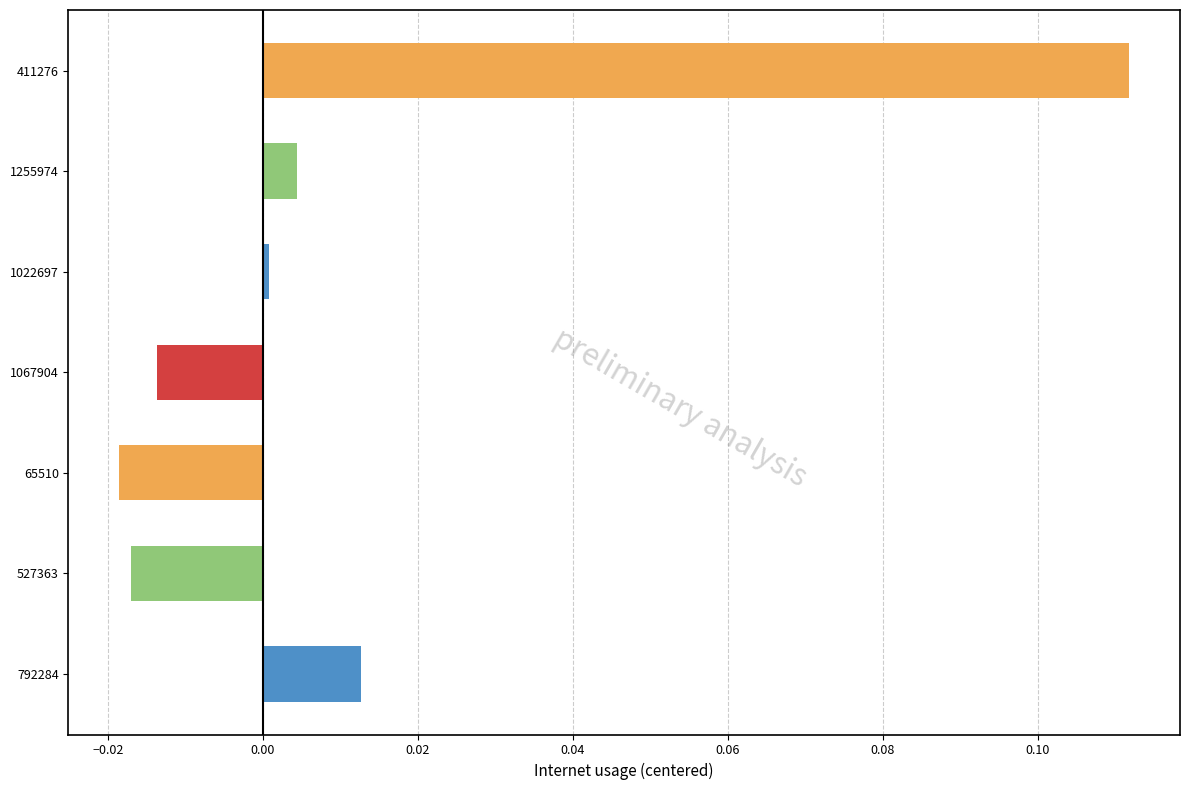

Between 792284 and 1067904, which is larger?

792284